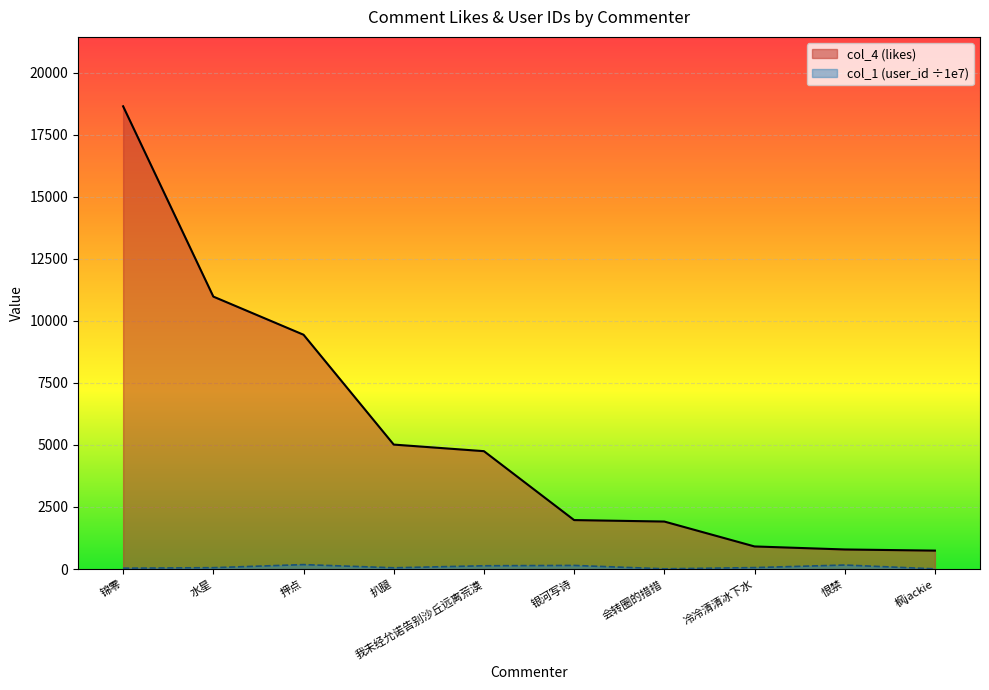

Which category has the lowest value in the col_1 (user_id scaled) series?

枫jackie